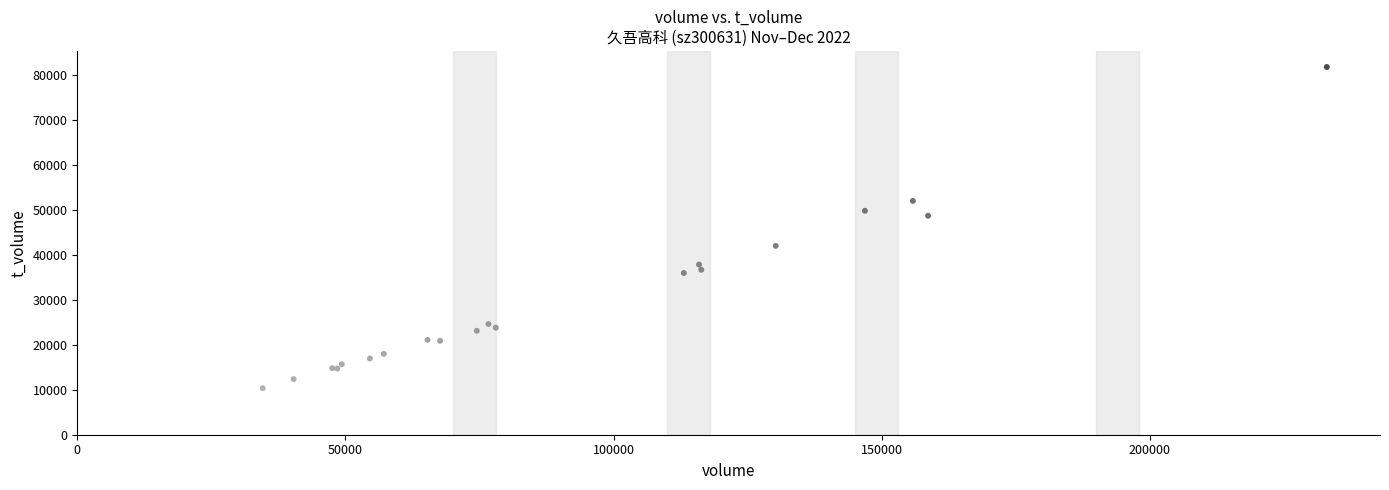

What Y value in the scatter plot is closest to 46084?

48717